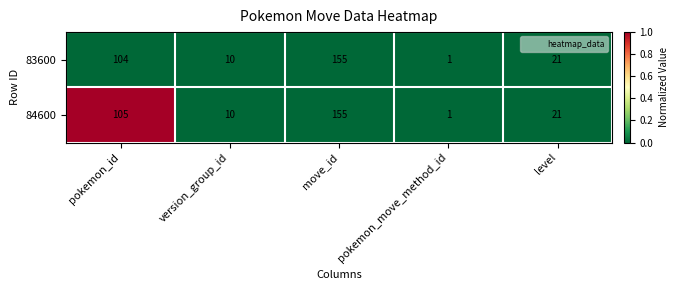

The 83600 series shows 2 at pokemon_move_method_id. True or false?

False